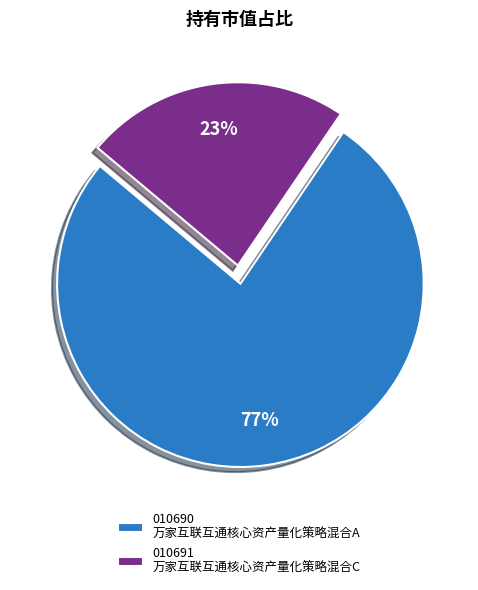

Which category has the smallest portion of the pie?

010691 万家互联互通核心资产量化策略混合C